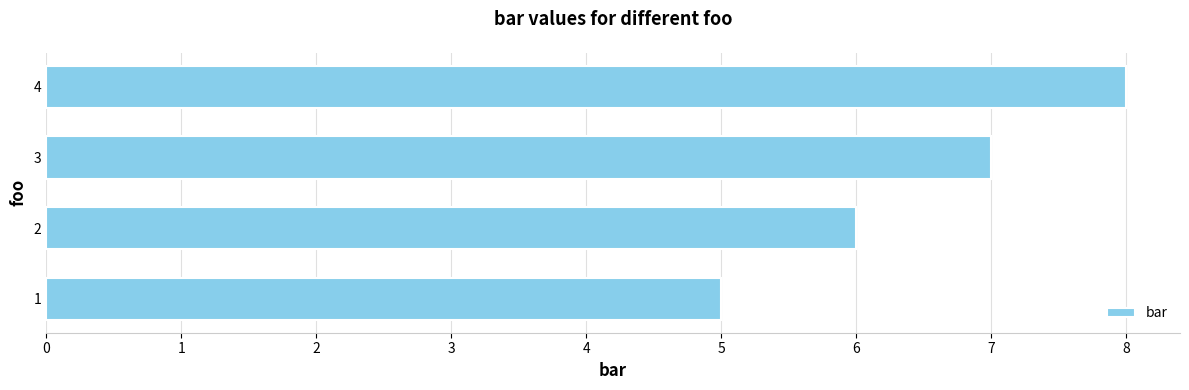

Approximately how many times larger is the value at 2 compared to 3?

0.9